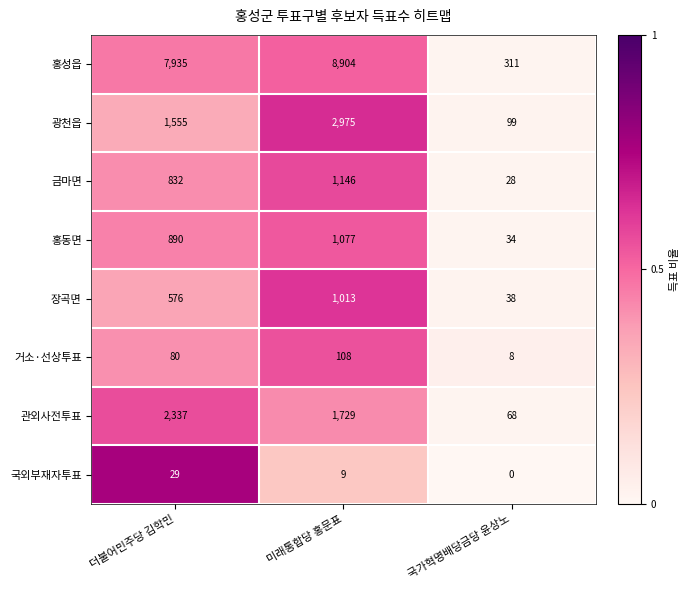

Which label corresponds to the largest value in the chart?

미래통합당 홍문표